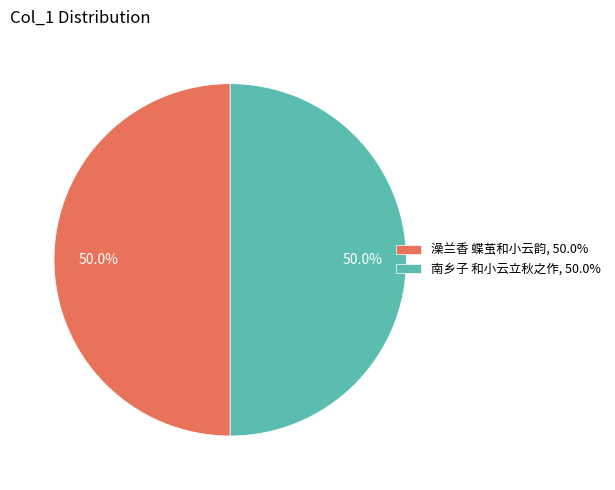

Is it true that 南乡子 和小云立秋之作 is 50% of the pie?

True